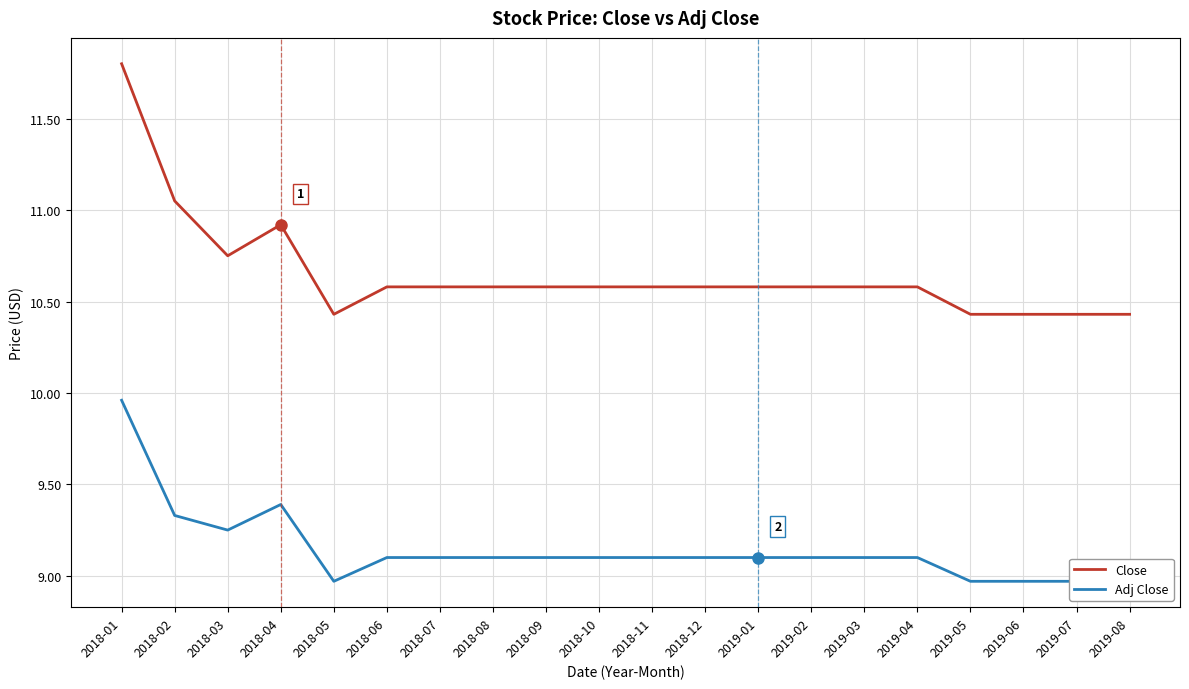

What is the label of the 3rd point from the right?

2019-06